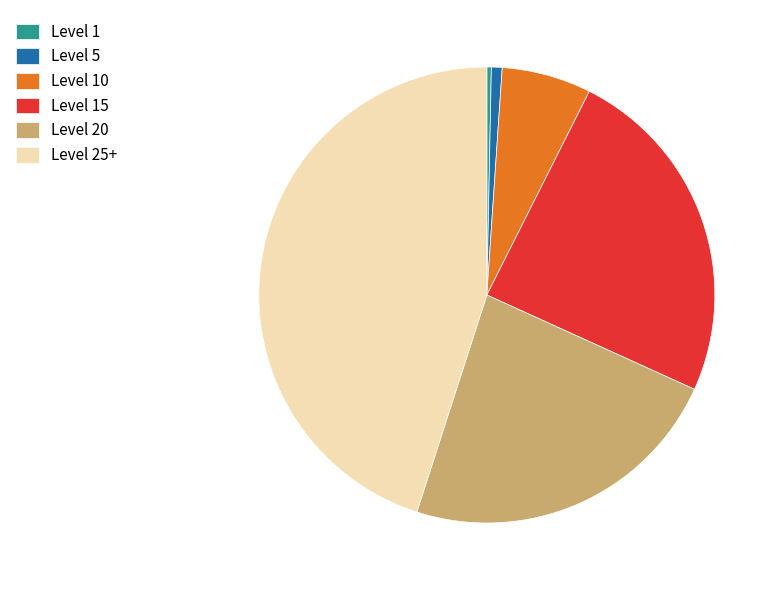

What is the largest slice in the pie chart?

Level 25+